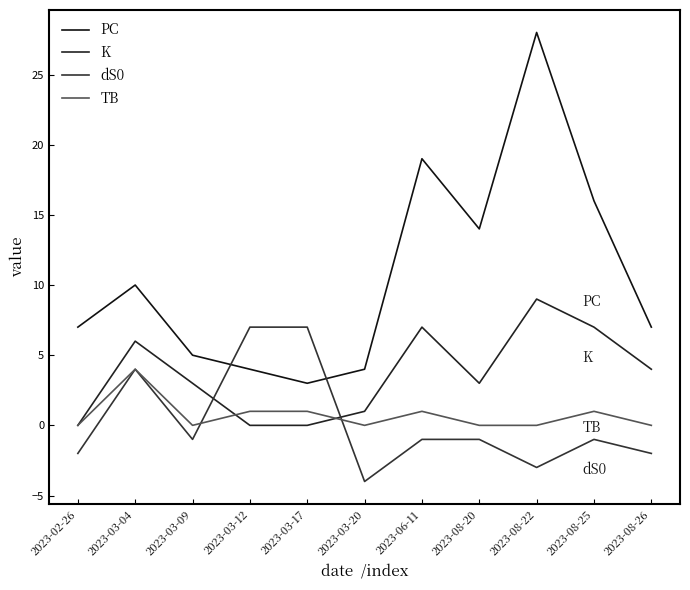

Which series has the widest spread of values?

PC